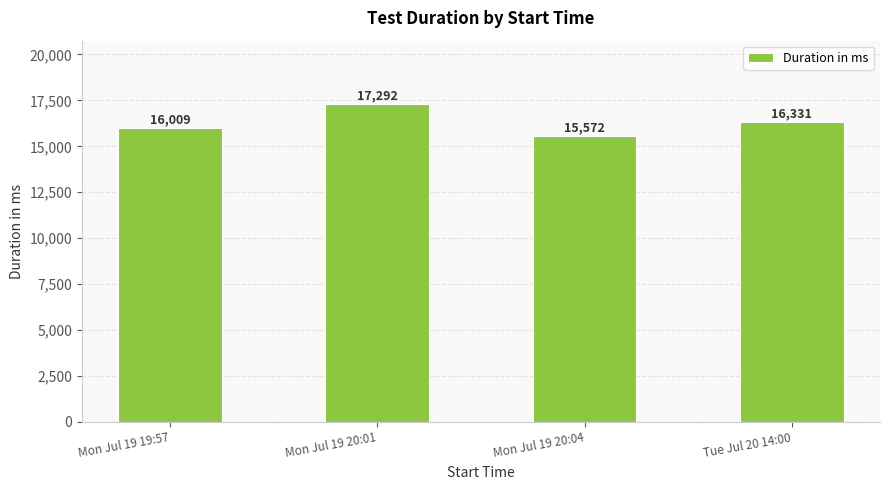

Is it true that the value at Mon Jul 19 20:01 is 11028?

False